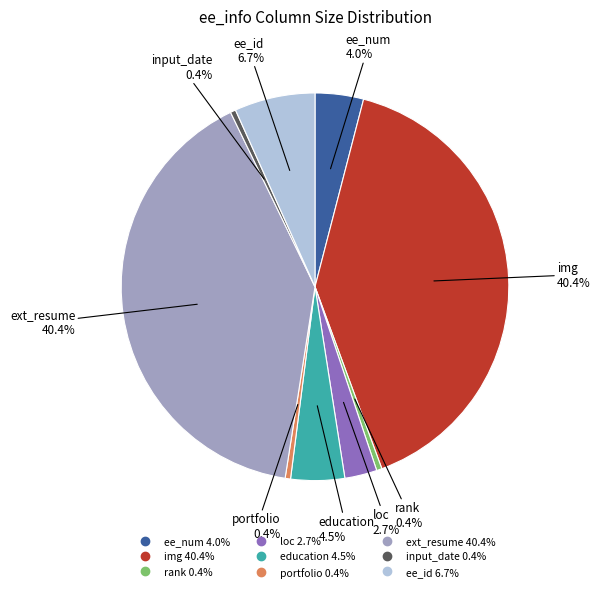

Is portfolio the majority of the pie?

No